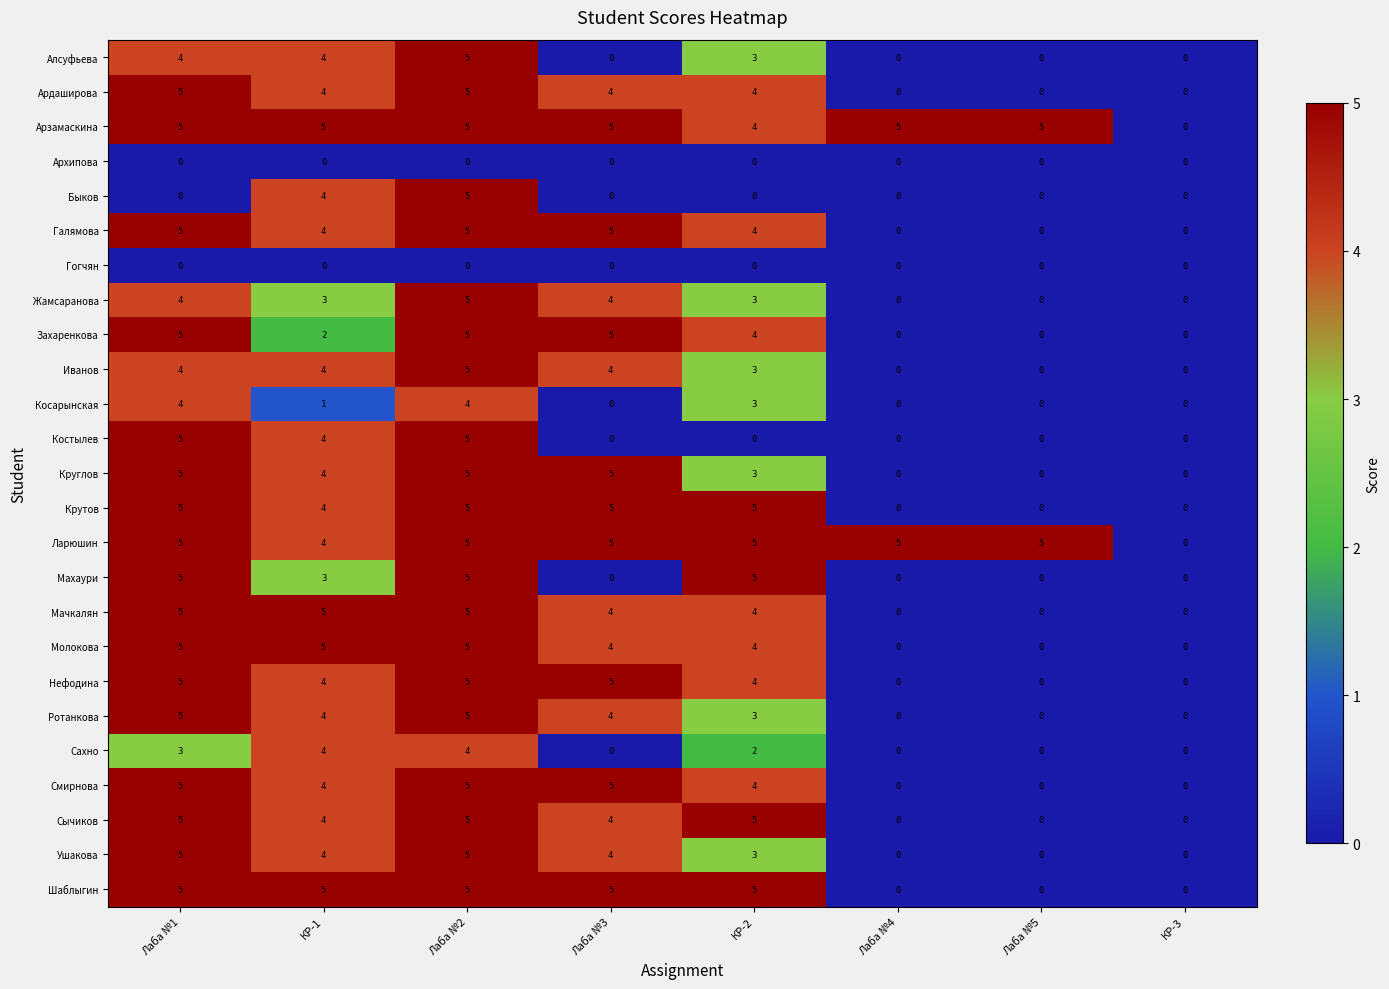

What is the difference between the maximum and minimum values in the Смирнова series?

5